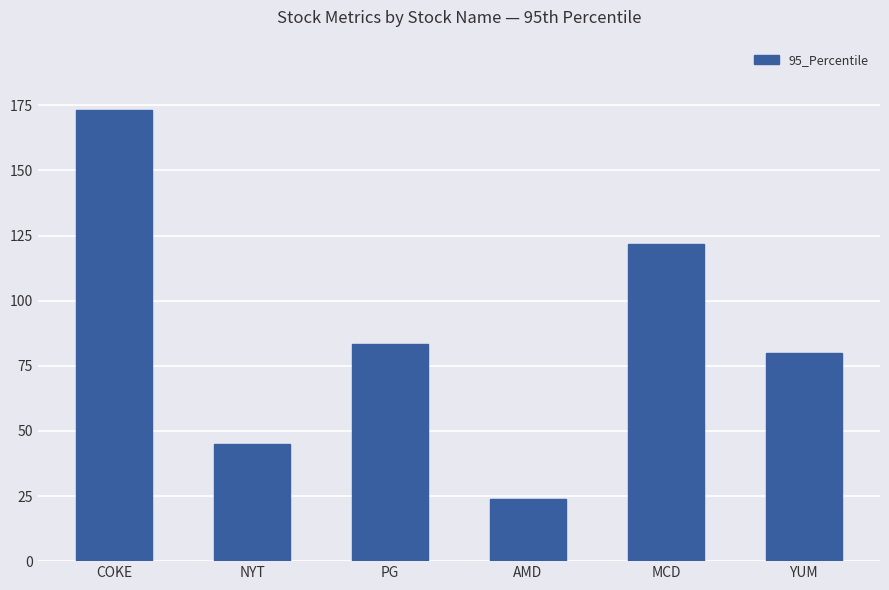

Reading left to right, transcribe all the data shown in this chart.

173.2	44.8	83.5	23.8	121.8	79.8